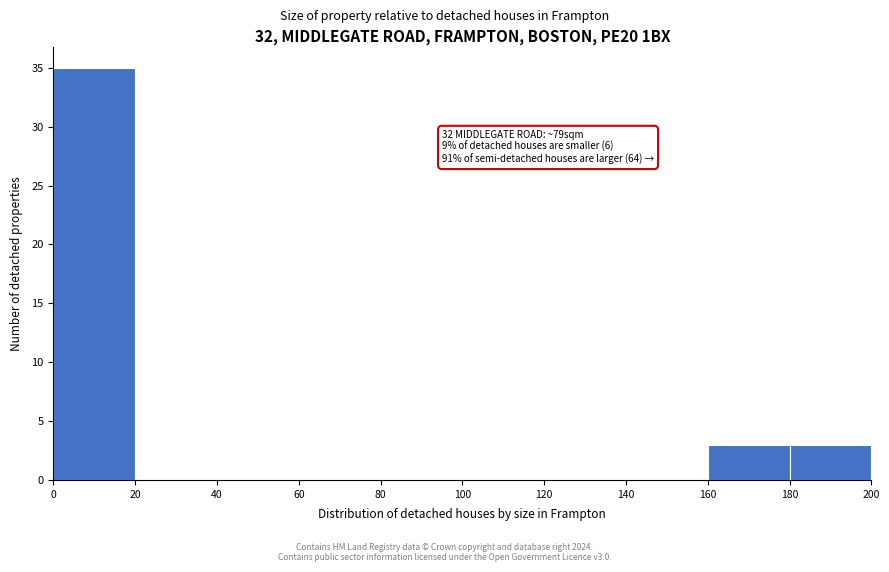

Over which range of the x-axis is the bar tallest?

0 to 20